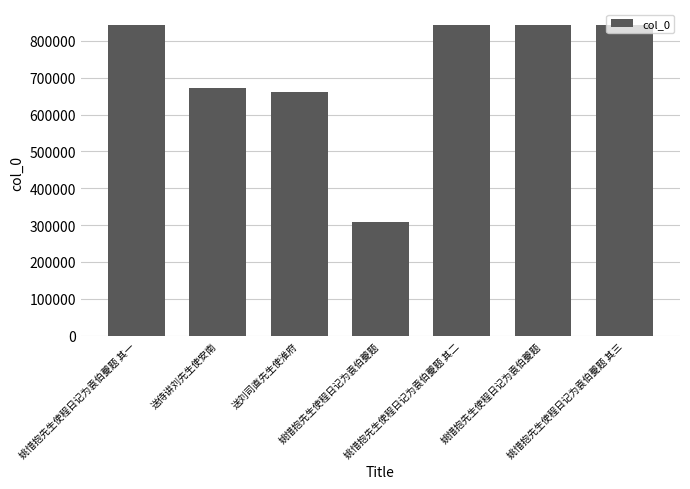

What is the label of the 6th bar from the right?

送侍讲刘先生使安南